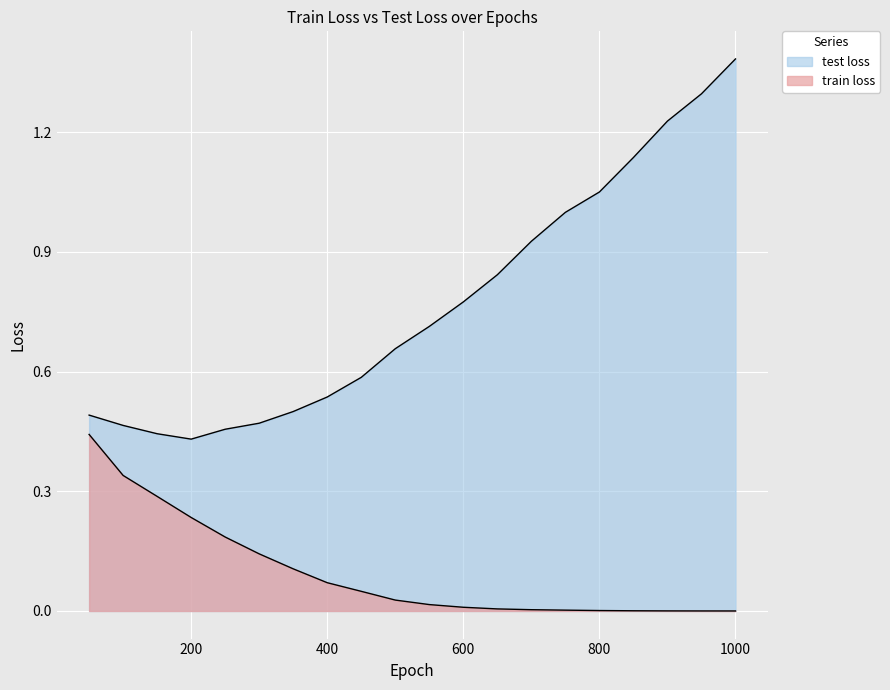

True or false: train loss and test loss intersect in this chart.

False